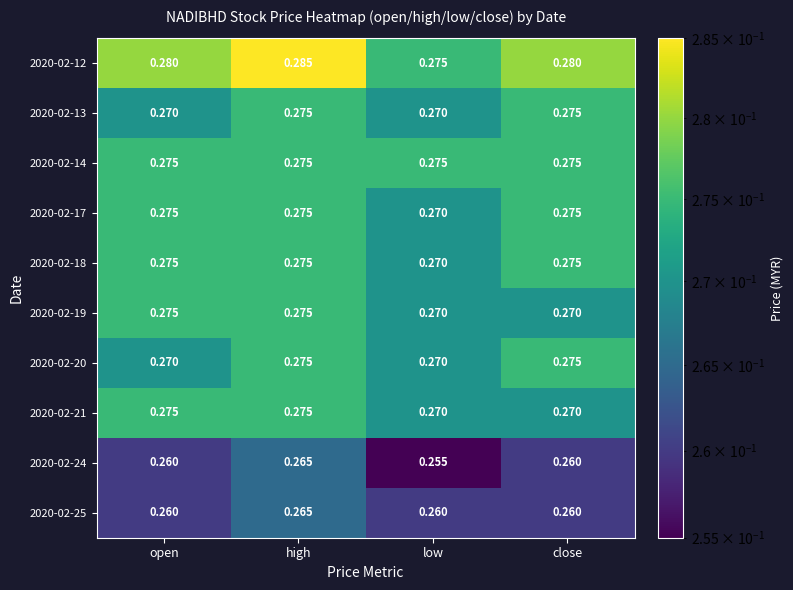

Which label corresponds to the smallest value in the chart?

low